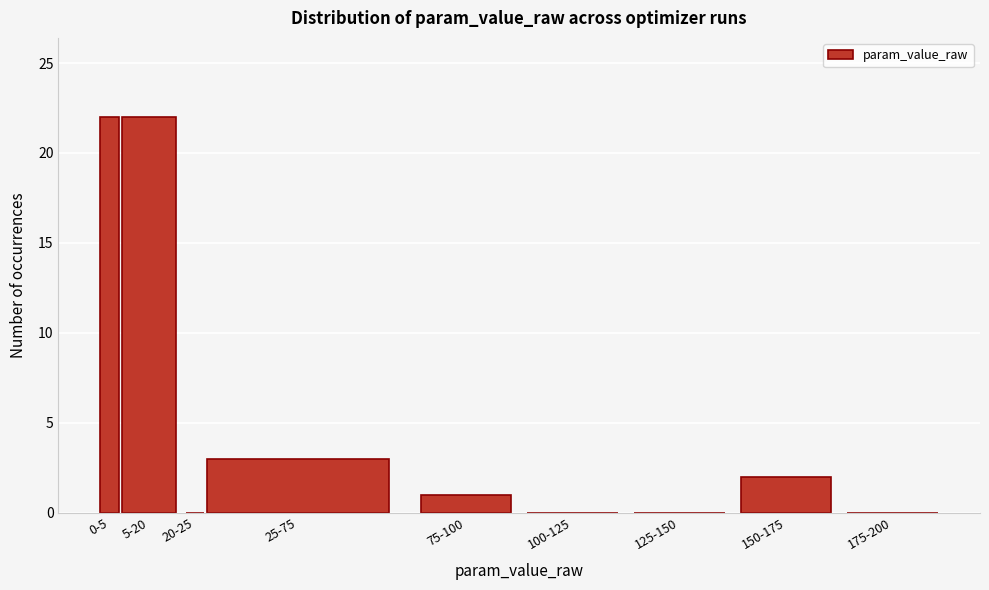

Reading right to left, what are all the values shown in this chart?

175-200=0	150-175=2	125-150=0	100-125=0	75-100=1	25-75=3	20-25=0	5-20=22	0-5=22